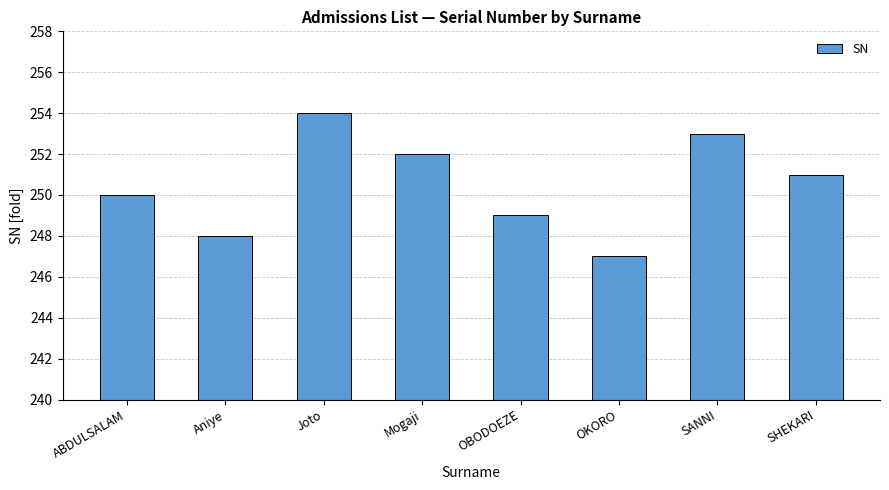

Which label corresponds to the smallest value in the chart?

OKORO